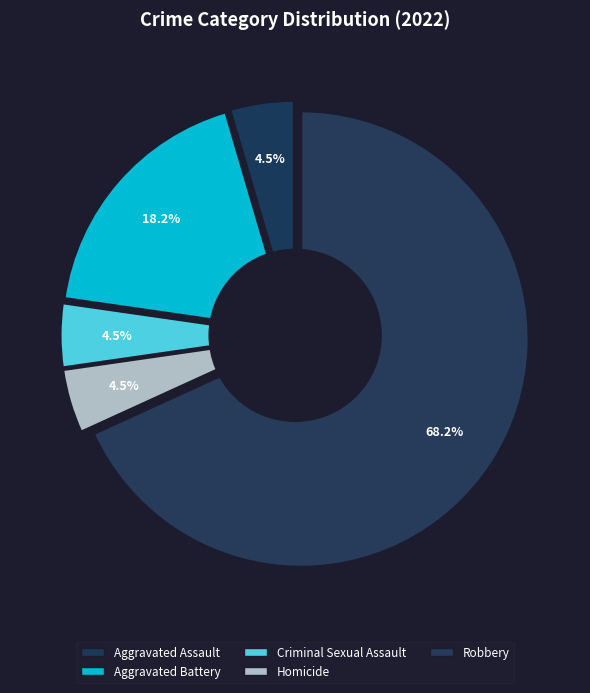

How many slices are in this pie chart?

5